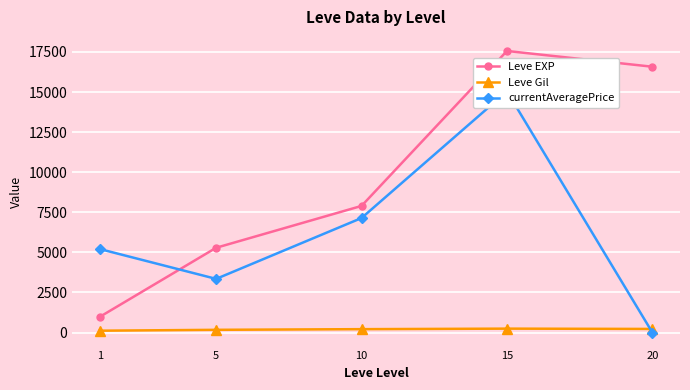

Between 5 and 20, which series saw the biggest shift?

Leve EXP